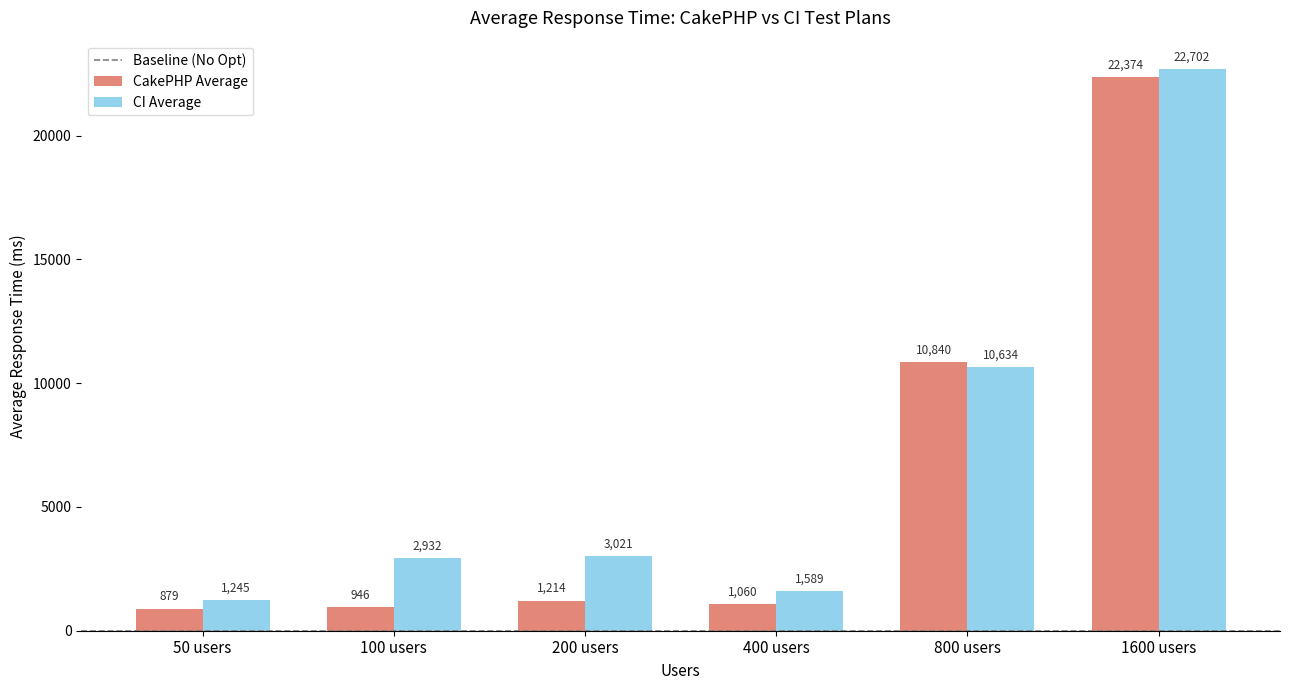

Is the value of CakePHP Average at 200 users greater than the value of CI Average at 100 users?

No